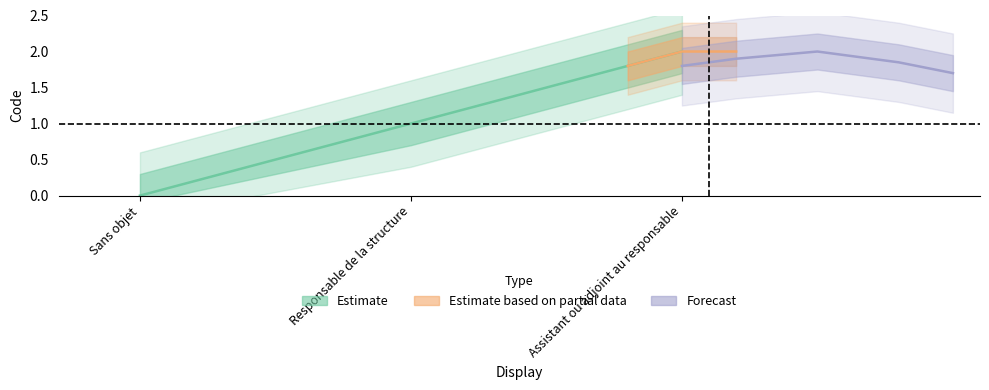

What is the difference between the maximum and minimum values?

2